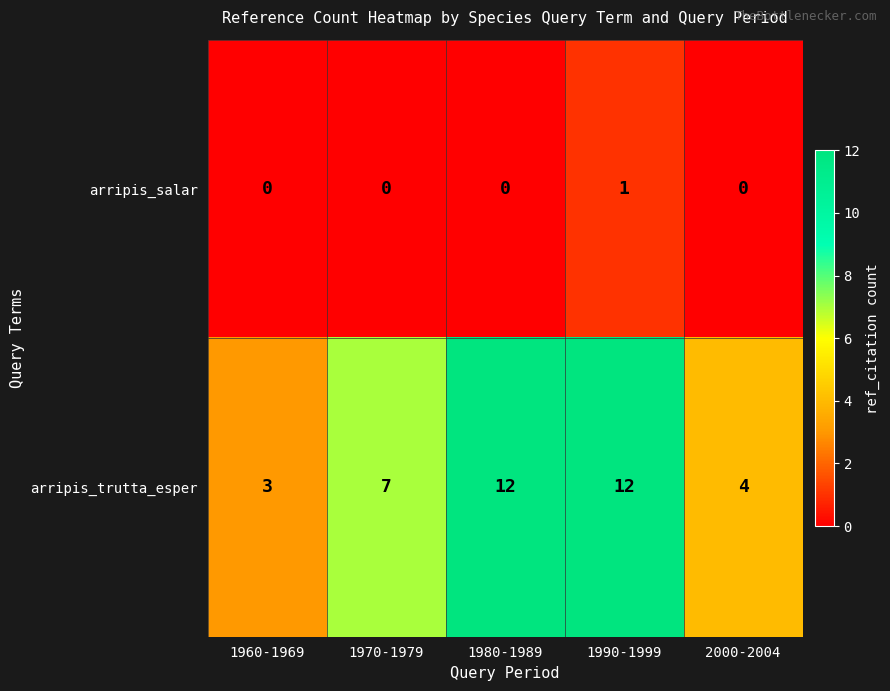

Which series changed the most between 1970-1979 and 1990-1999?

arripis_trutta_esper